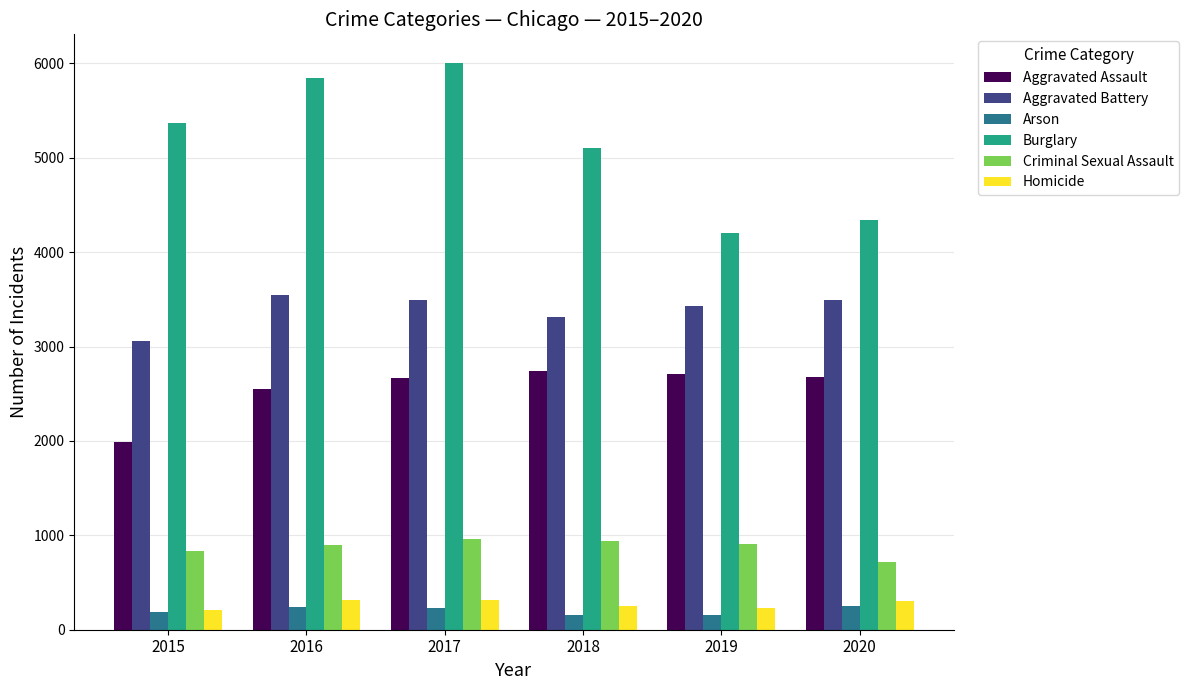

What is the sum of all Aggravated Assault values?

15347